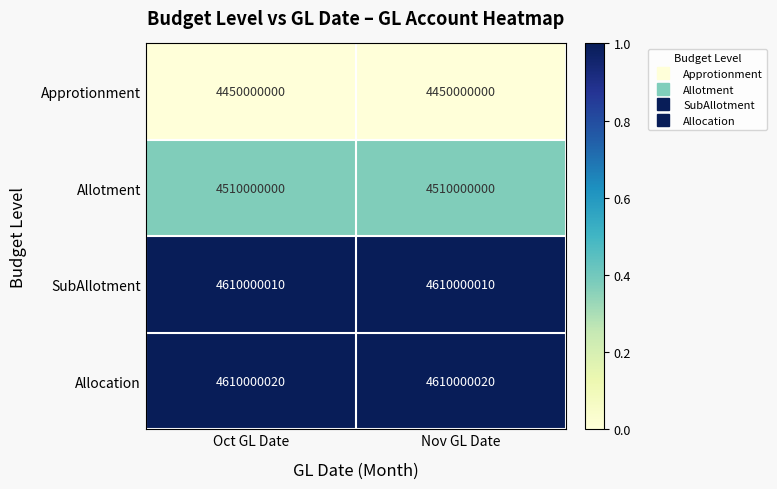

Reading right to left, list all the values displayed in this chart.

Approtionment: Nov GL Date=4450000000	Oct GL Date=4450000000
Allotment: Nov GL Date=4510000000	Oct GL Date=4510000000
SubAllotment: Nov GL Date=4610000010	Oct GL Date=4610000010
Allocation: Nov GL Date=4610000020	Oct GL Date=4610000020